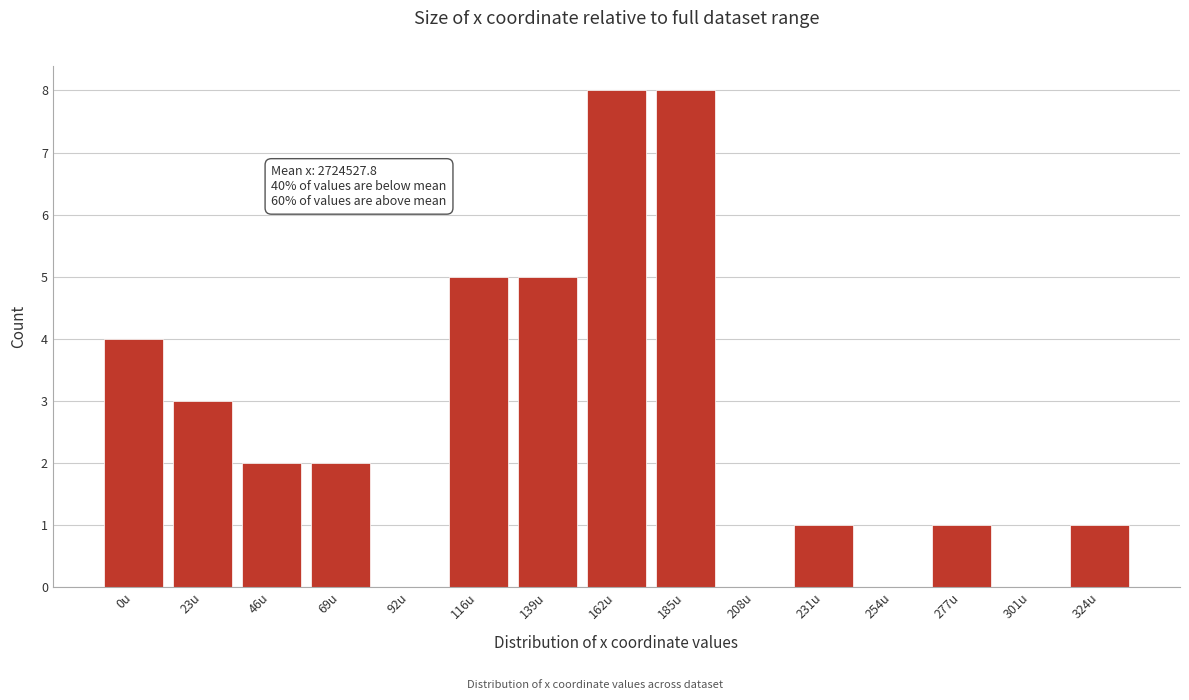

Reading left to right, what are all the values shown in this chart?

0u=4	23u=3	46u=2	69u=2	92u=0	116u=5	139u=5	162u=8	185u=8	208u=0	231u=1	254u=0	277u=1	301u=0	324u=1